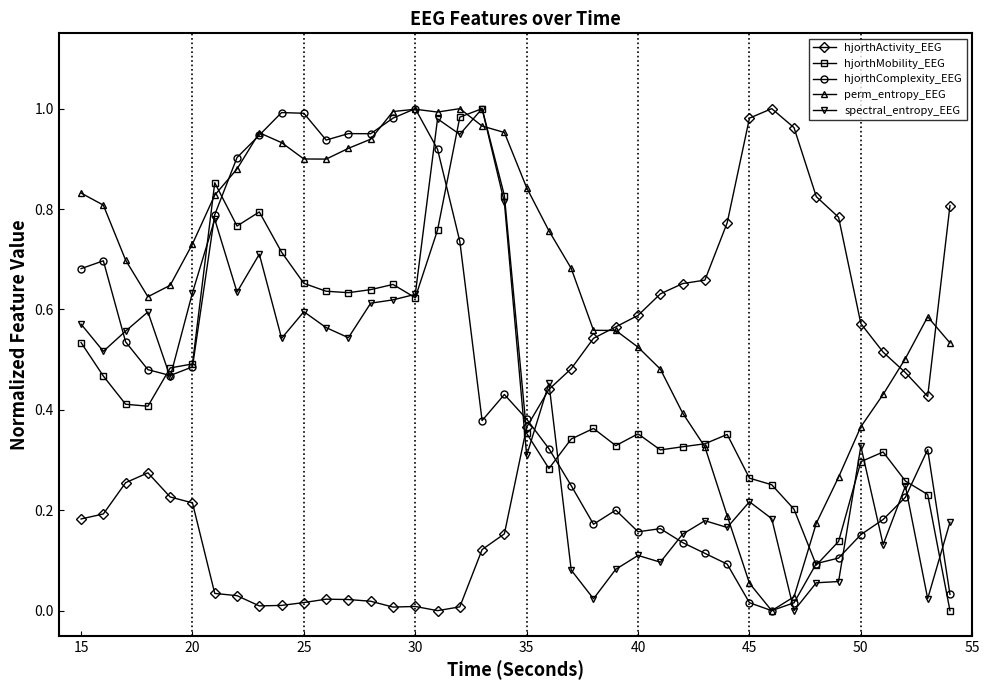

Which series has the largest total across all categories?

perm_entropy_EEG